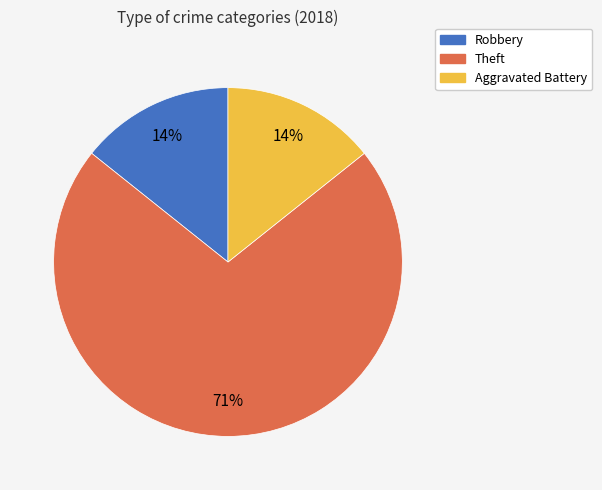

To the nearest percent, what is the average slice percentage?

33%